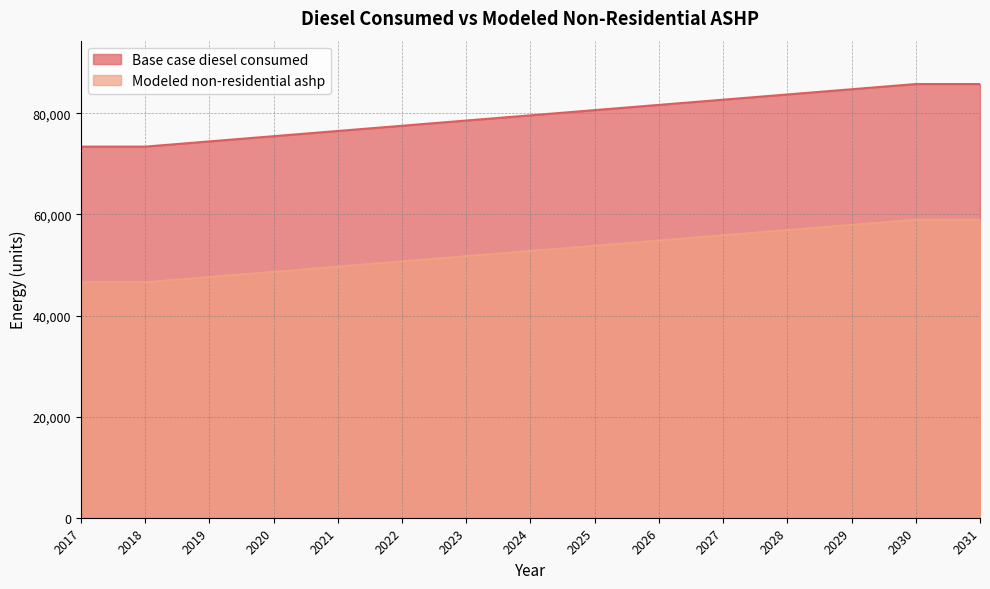

Is the value of Modeled non-residential ashp at 2020 greater than the value of Base case diesel consumed at 2030?

No